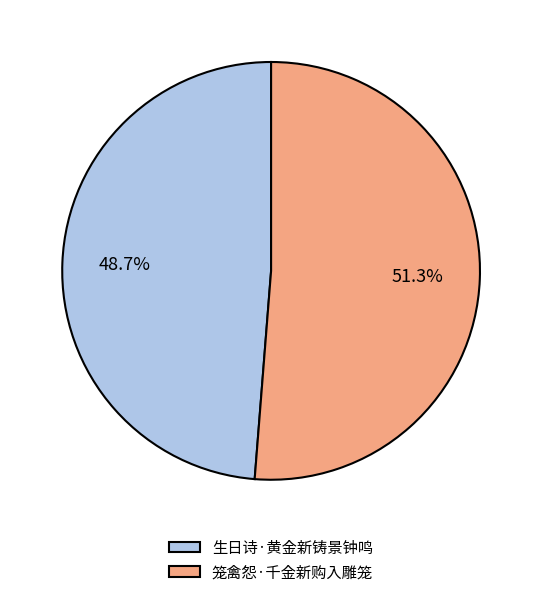

The 笼禽怨·千金新购入雕笼 slice represents 57% of the pie. True or false?

False